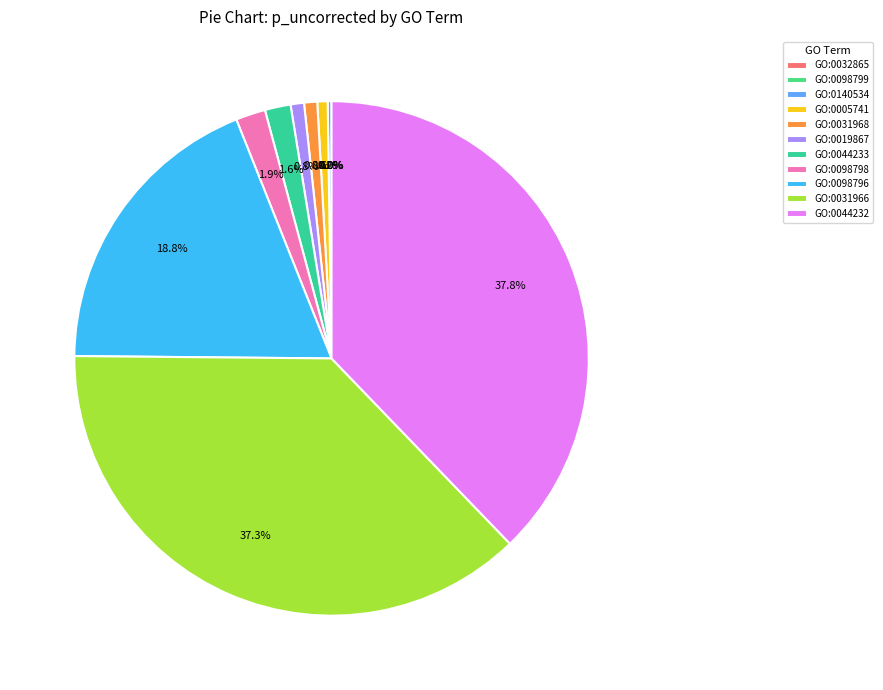

Rank the categories by value from lowest to highest.

GO:0032865, GO:0098799, GO:0140534, GO:0005741, GO:0031968, GO:0019867, GO:0044233, GO:0098798, GO:0098796, GO:0031966, GO:0044232